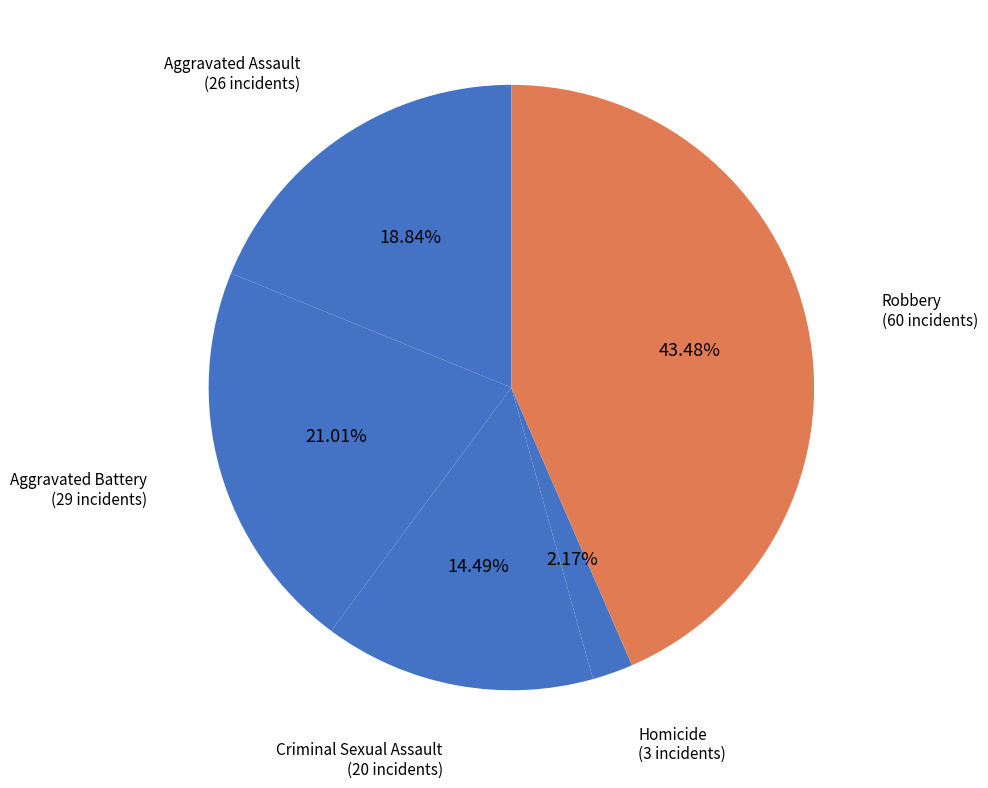

Is there a majority slice in this chart?

No